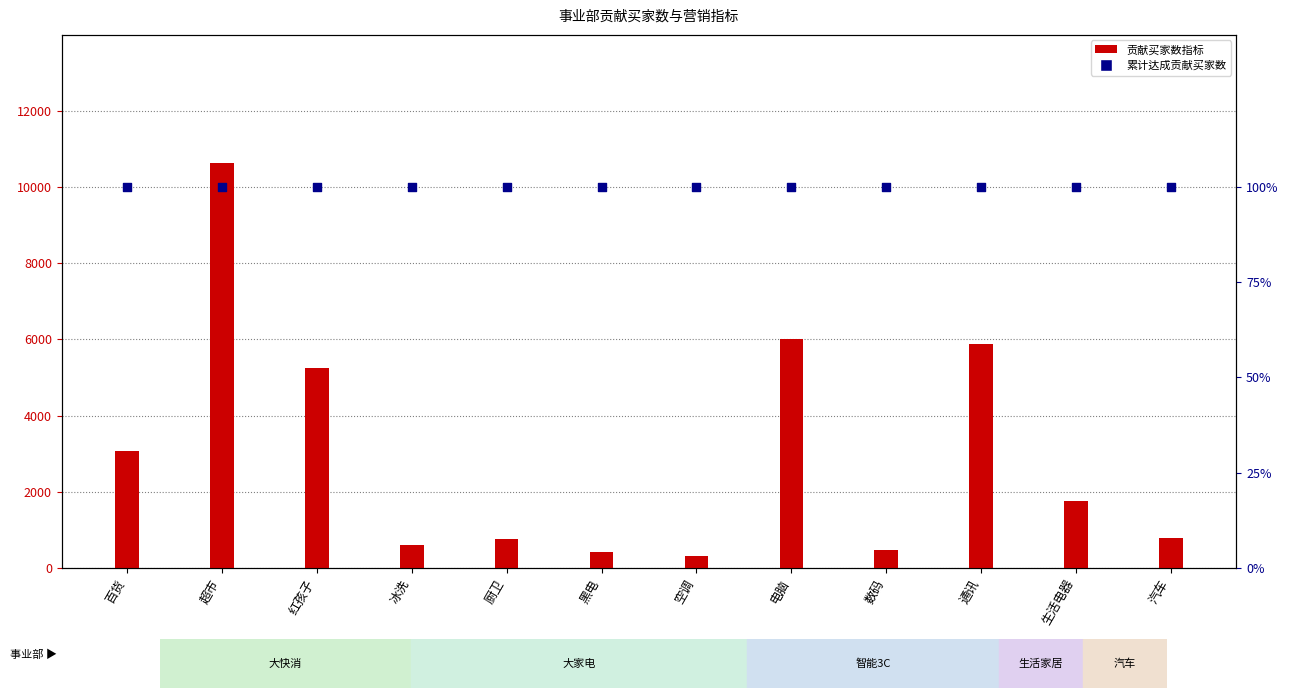

Which series contains the lowest Y value?

累计达成贡献买家数 (百分比)